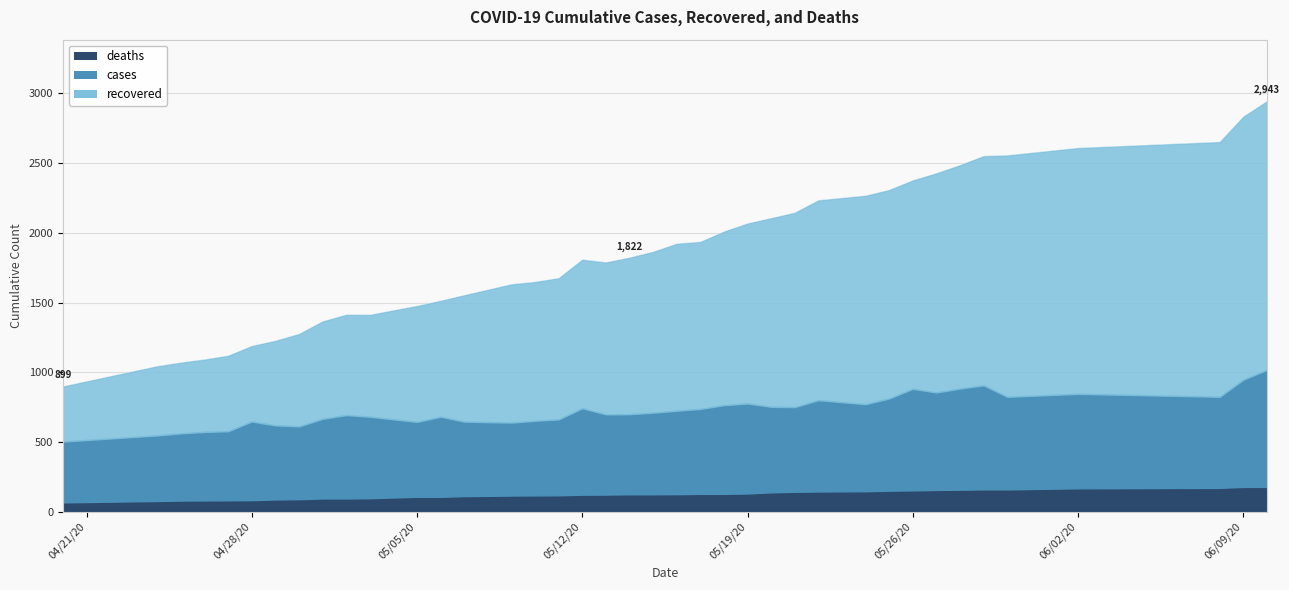

Which category has the lowest value across all series?

04/20/20